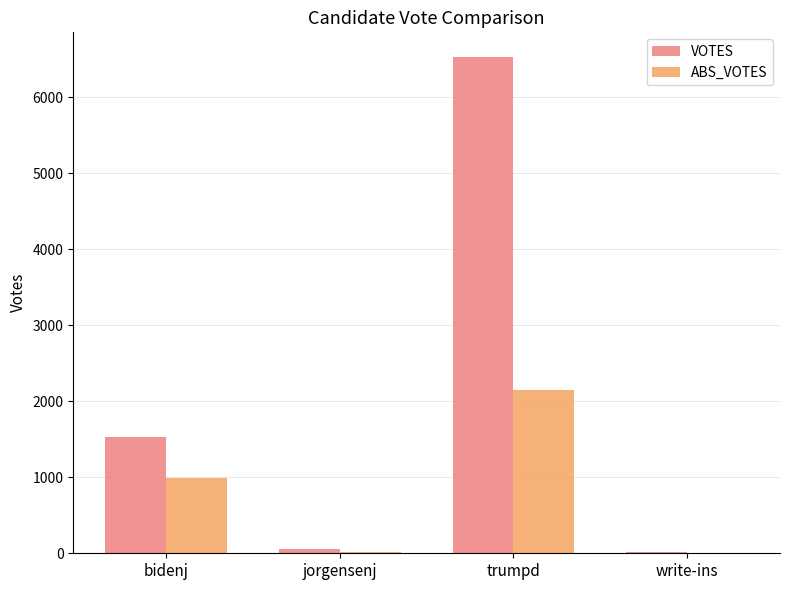

What is the sum of all ABS_VOTES values?

3152